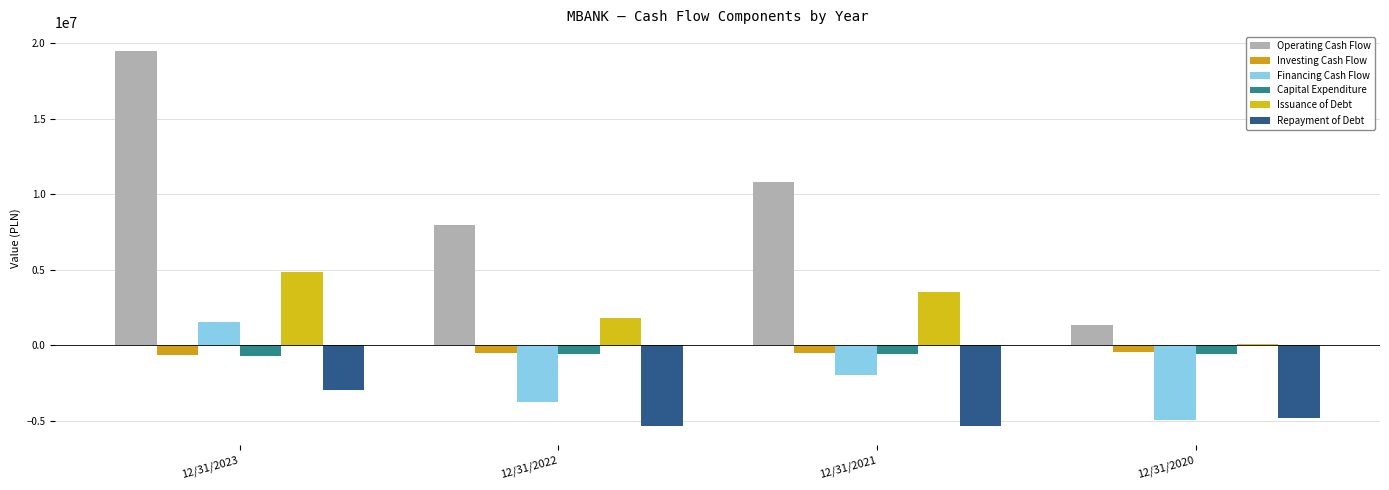

The value of Issuance of Debt at 12/31/2021 is 3497354. True or false?

True